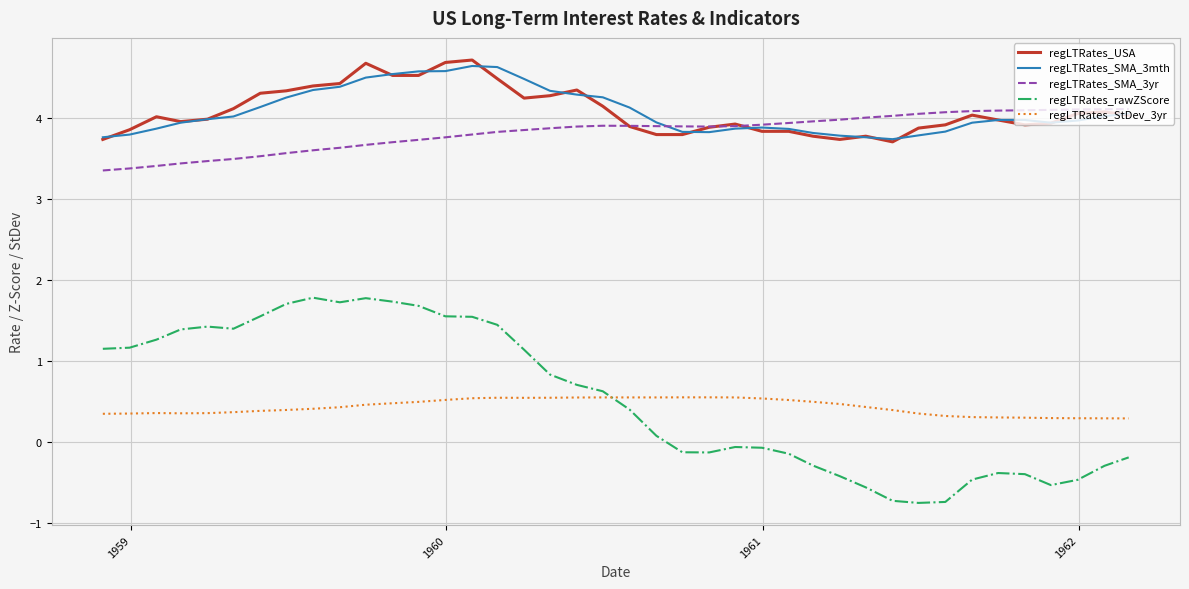

In regLTRates_SMA_3yr, how many points are higher than both neighbors (excluding endpoints)?

1